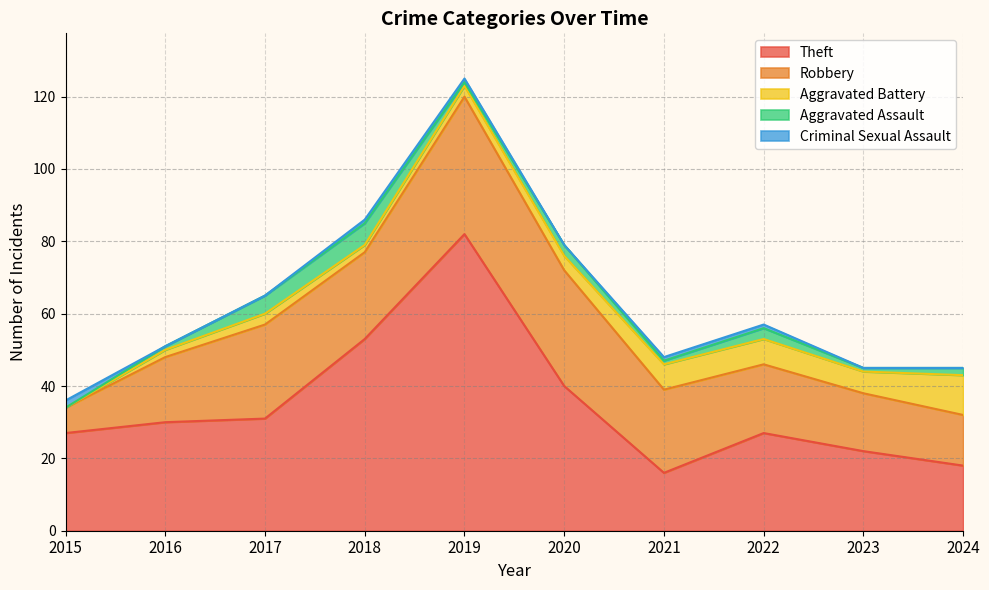

List the labels in order of Criminal Sexual Assault value, smallest first.

2016, 2017, 2020, 2023, 2024, 2018, 2019, 2021, 2022, 2015